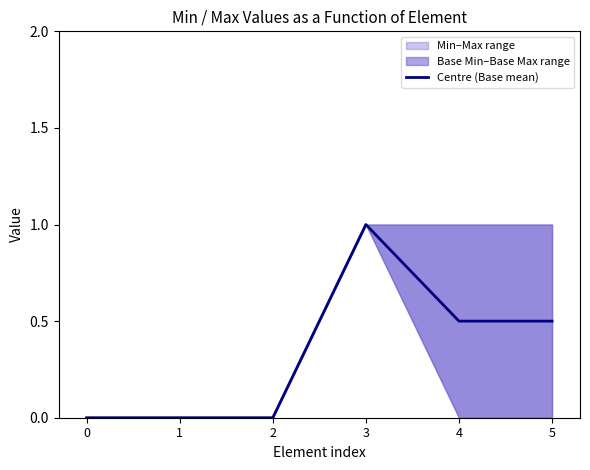

Rank the categories by value from highest to lowest.

3, 4, 5, 0, 1, 2